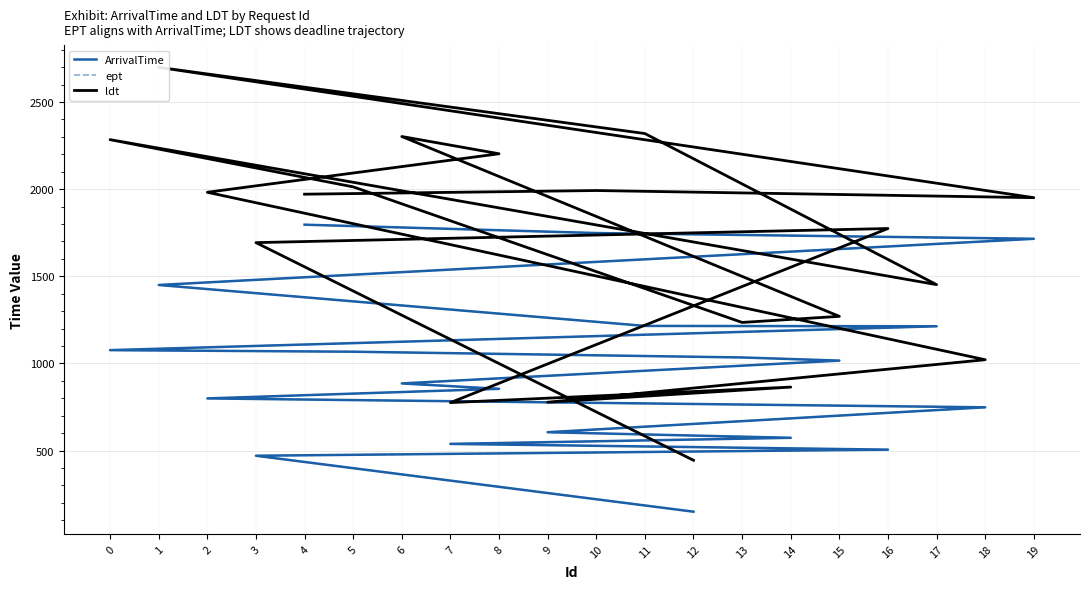

Is this an area chart (filled region under the line)?

No